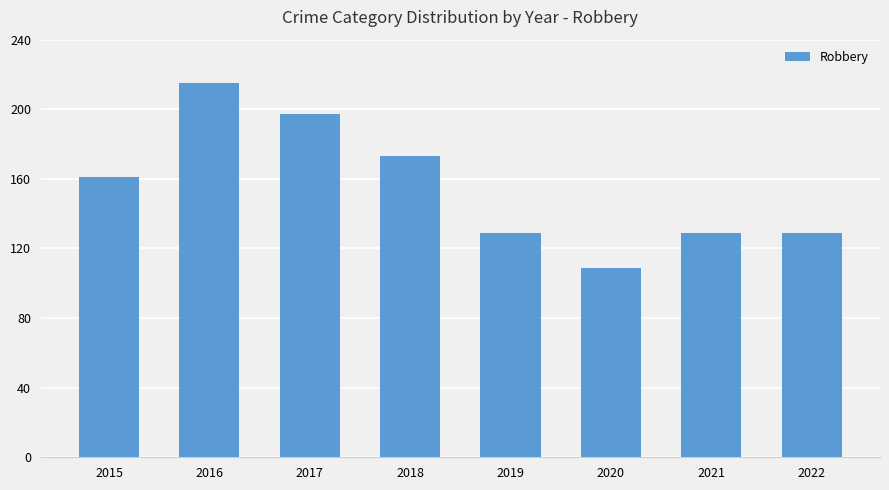

How many data points are less than 161?

4